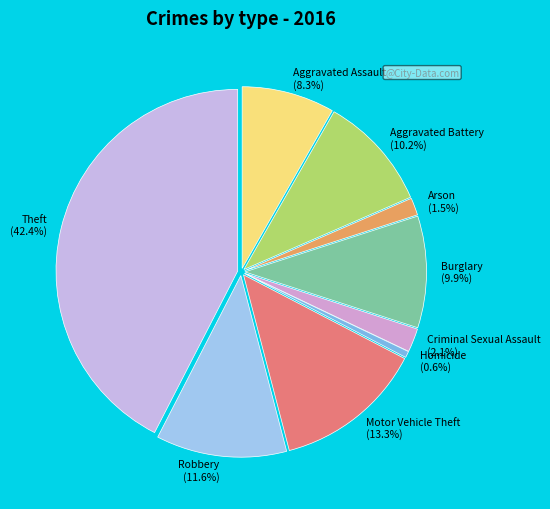

Rank the categories by value from highest to lowest.

Theft, Motor Vehicle Theft, Robbery, Aggravated Battery, Burglary, Aggravated Assault, Criminal Sexual Assault, Arson, Homicide